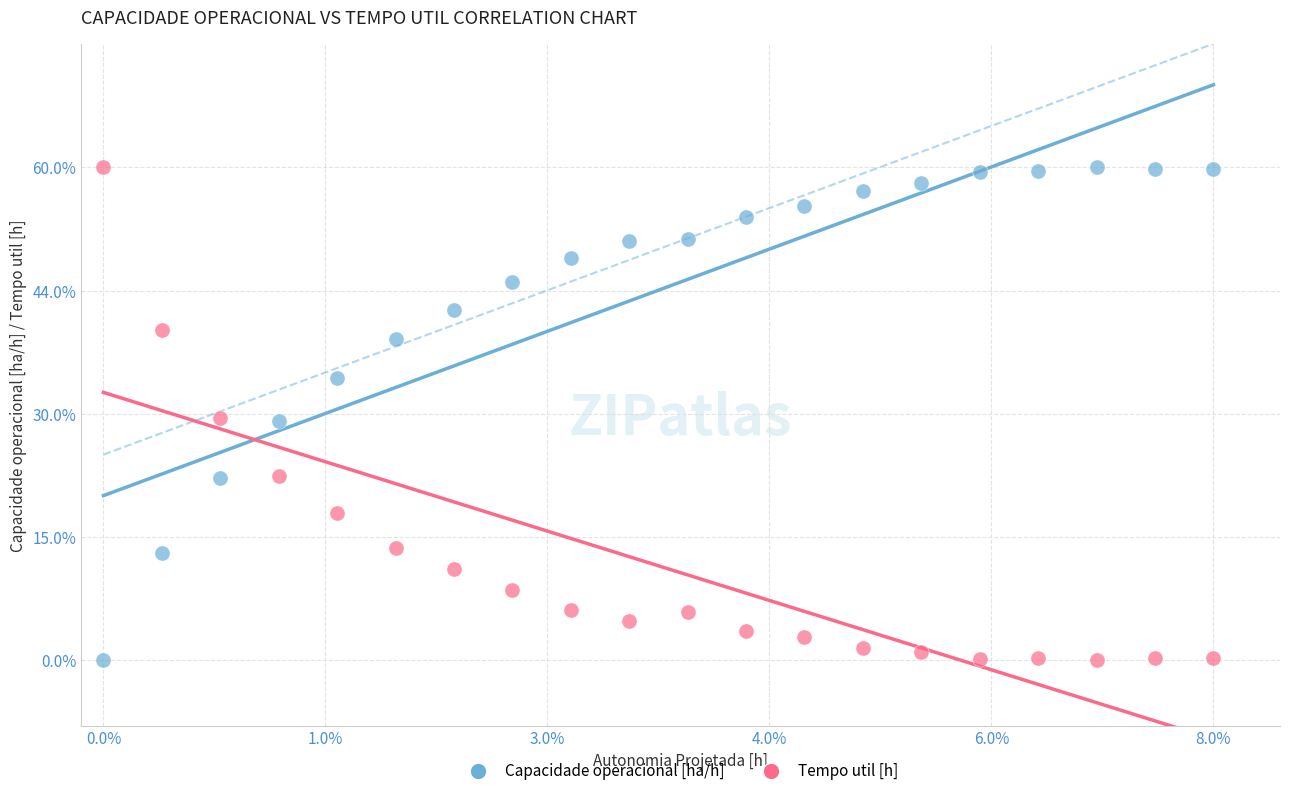

What are all the series names shown in the legend?

Capacidade operacional [ha/h], Tempo util [h]